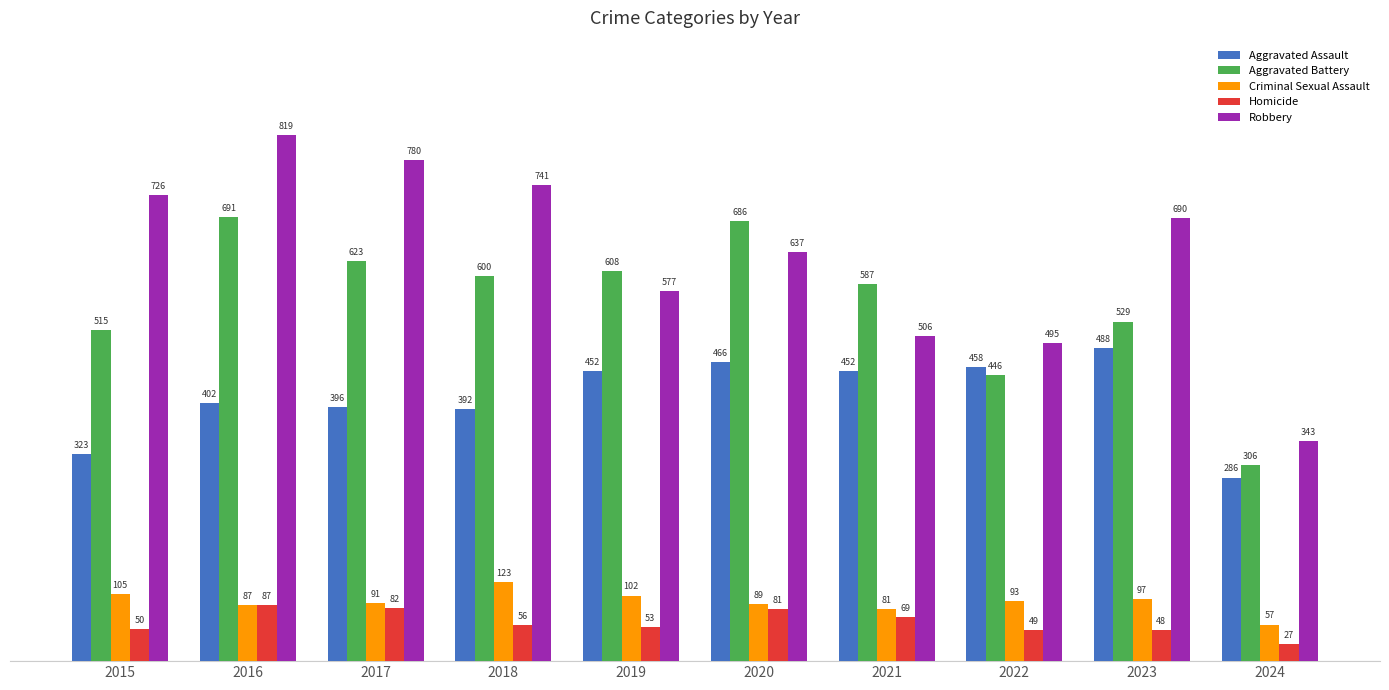

What is the difference between the second highest and second lowest values in the Homicide series?

34